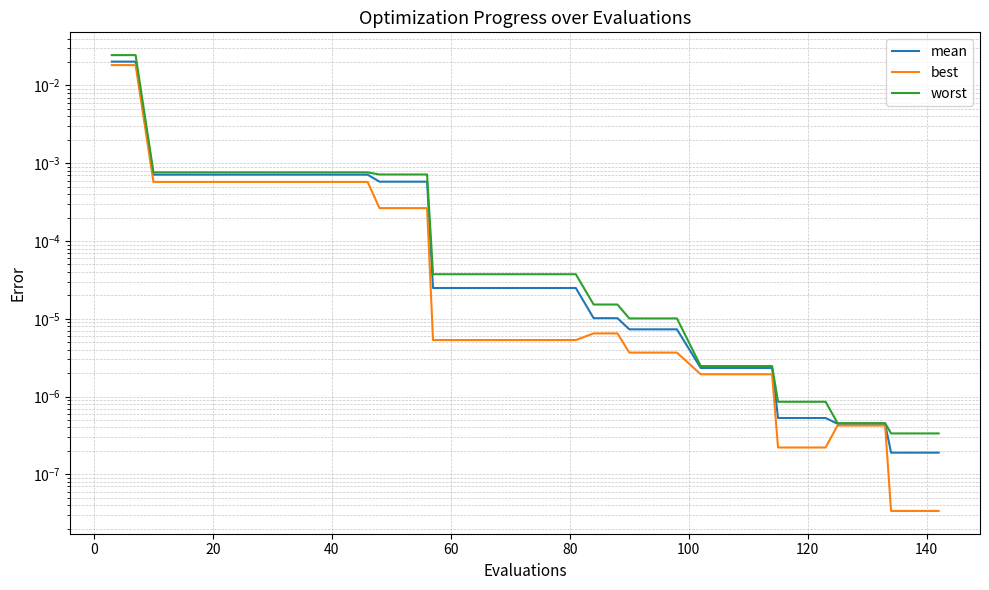

List the series in order of their overall mean, highest first.

worst, mean, best